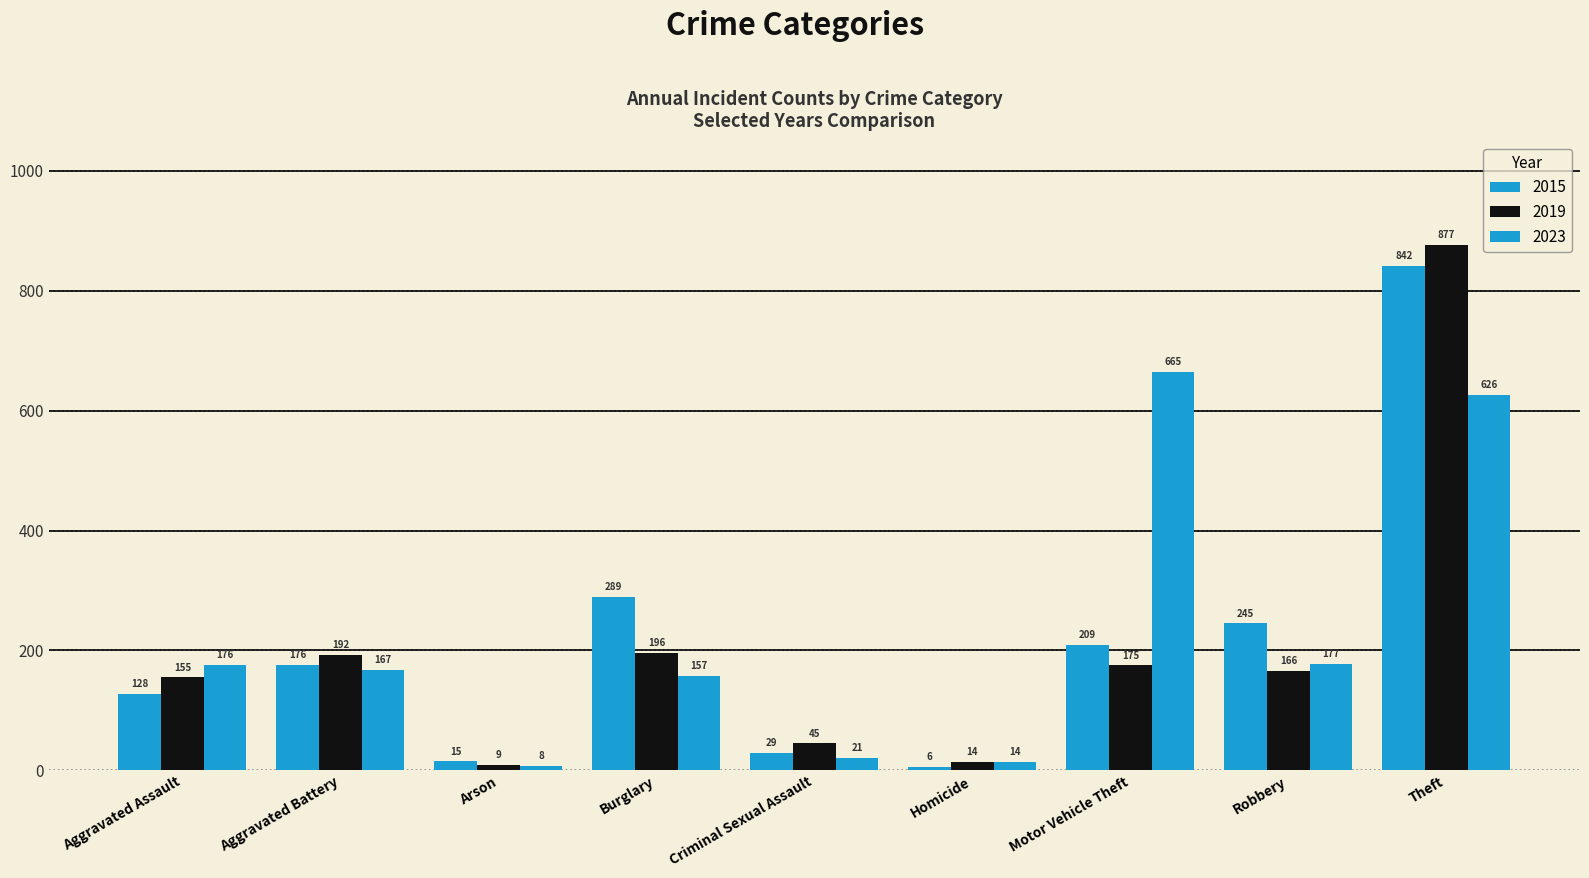

Rank the series by their maximum value, from highest to lowest.

2019, 2015, 2023